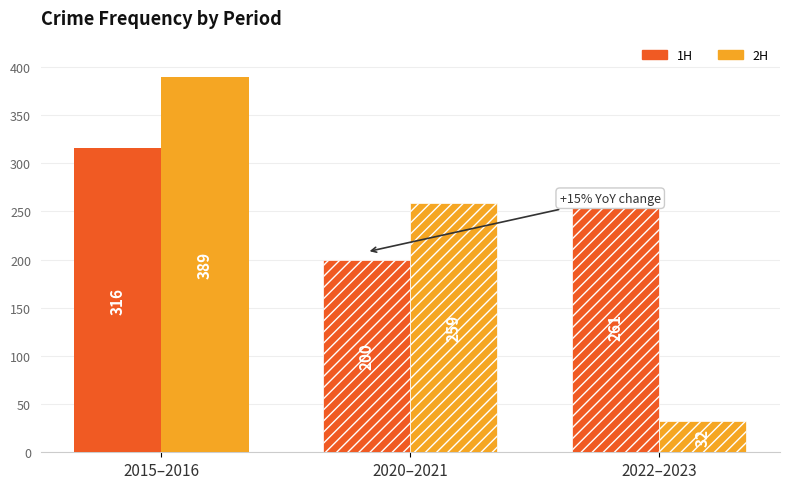

Where is 1H nearest to the value 258?

2022–2023